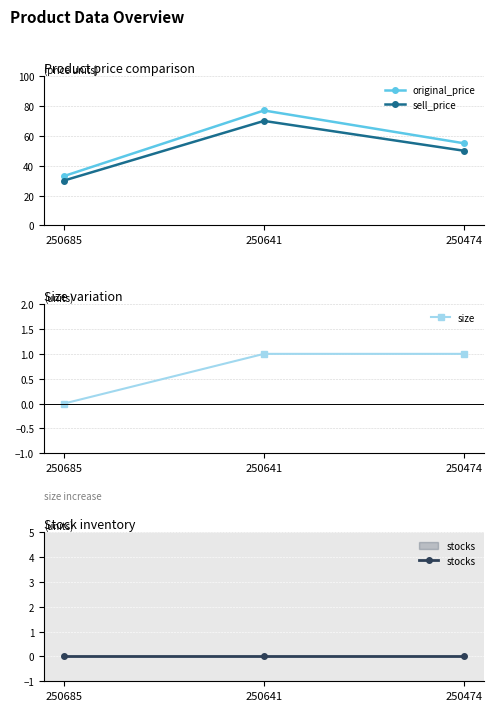

What is the highest value of the sell_price series?

70